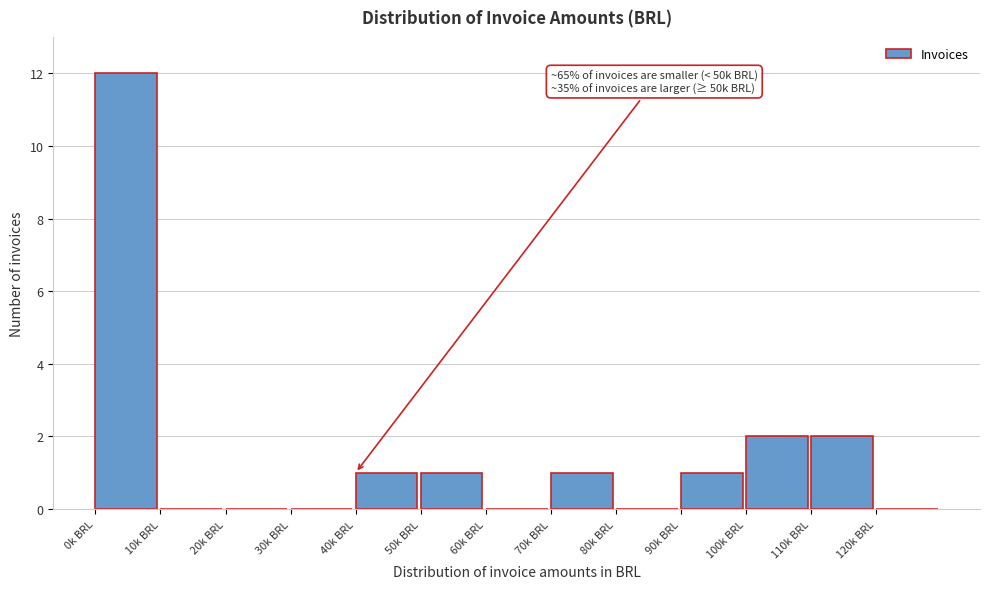

Reading left to right, what are all the values shown in this chart?

0k BRL=12	10k BRL=0	20k BRL=0	30k BRL=0	40k BRL=1	50k BRL=1	60k BRL=0	70k BRL=1	80k BRL=0	90k BRL=1	100k BRL=2	110k BRL=2	120k BRL=0